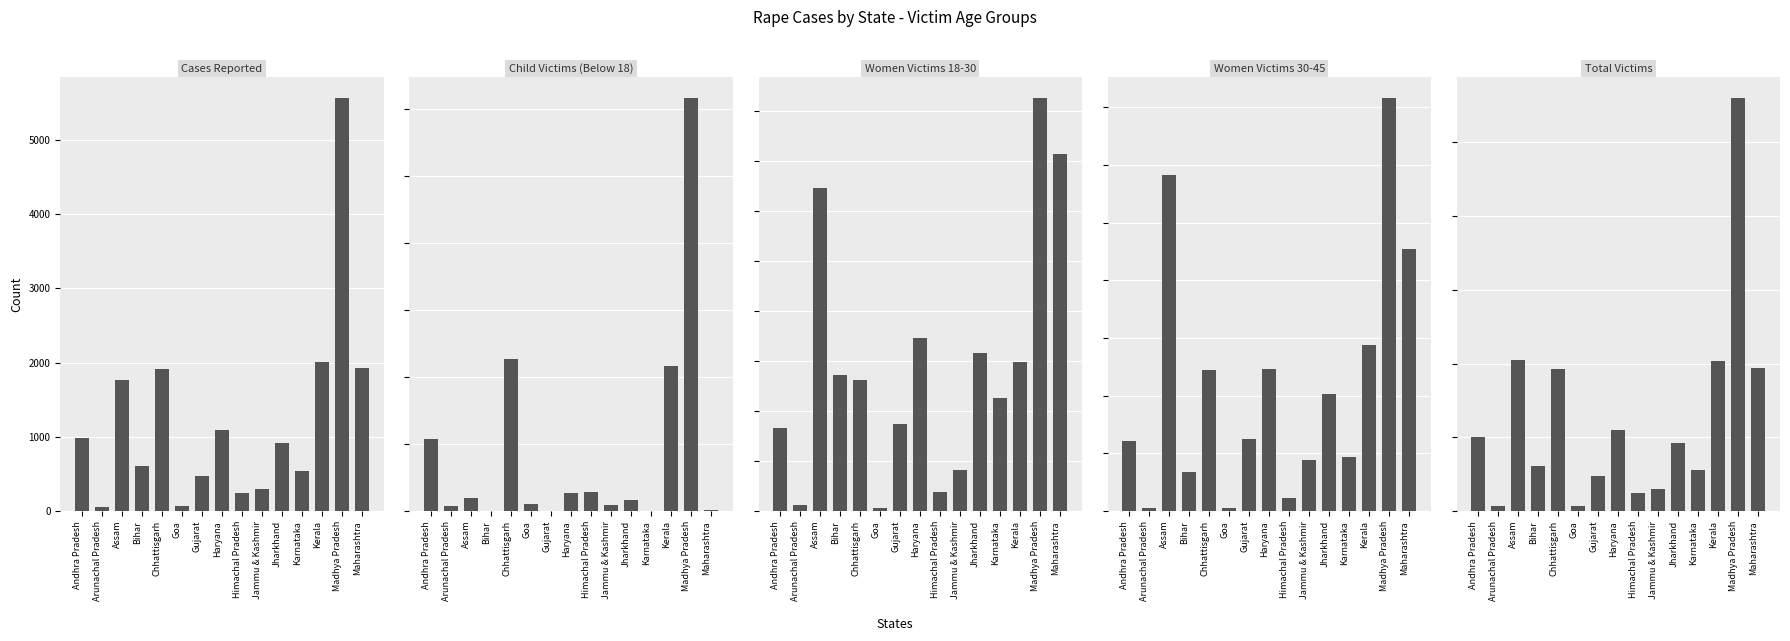

Reading left to right, extract all data points from this chart.

Cases Reported: Andhra Pradesh=988	Arunachal Pradesh=59	Assam=1772	Bihar=605	Chhattisgarh=1908	Goa=76	Gujarat=477	Haryana=1099	Himachal Pradesh=249	Jammu & Kashmir=296	Jharkhand=914	Karnataka=546	Kerala=2003	Madhya Pradesh=5562	Maharashtra=1933
Child Victims (Below 18): Andhra Pradesh=541	Arunachal Pradesh=42	Assam=100	Bihar=0	Chhattisgarh=1134	Goa=56	Gujarat=2	Haryana=137	Himachal Pradesh=145	Jammu & Kashmir=43	Jharkhand=84	Karnataka=1	Kerala=1085	Madhya Pradesh=3082	Maharashtra=12
Women Victims 18-30: Andhra Pradesh=333	Arunachal Pradesh=24	Assam=1291	Bihar=546	Chhattisgarh=525	Goa=13	Gujarat=349	Haryana=692	Himachal Pradesh=78	Jammu & Kashmir=163	Jharkhand=632	Karnataka=452	Kerala=595	Madhya Pradesh=1651	Maharashtra=1428
Women Victims 30-45: Andhra Pradesh=121	Arunachal Pradesh=5	Assam=582	Bihar=68	Chhattisgarh=245	Goa=6	Gujarat=125	Haryana=246	Himachal Pradesh=23	Jammu & Kashmir=88	Jharkhand=203	Karnataka=94	Kerala=288	Madhya Pradesh=716	Maharashtra=454
Total Victims: Andhra Pradesh=1005	Arunachal Pradesh=71	Assam=2048	Bihar=616	Chhattisgarh=1926	Goa=76	Gujarat=479	Haryana=1104	Himachal Pradesh=251	Jammu & Kashmir=298	Jharkhand=927	Karnataka=558	Kerala=2035	Madhya Pradesh=5599	Maharashtra=1945